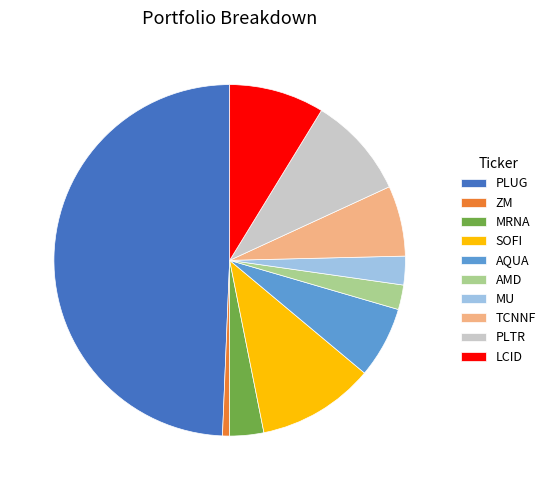

True or false: MRNA accounts for 3% of the total.

True